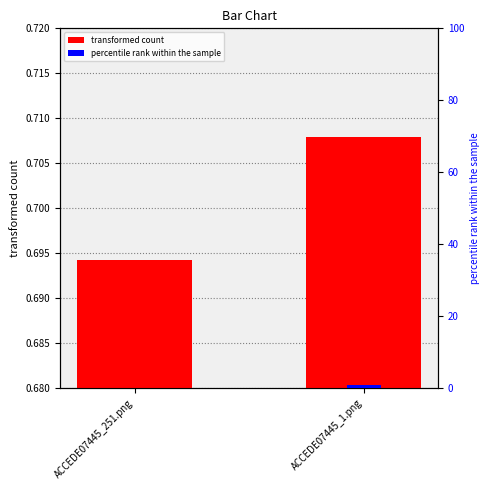

How many groups of bars are there?

2